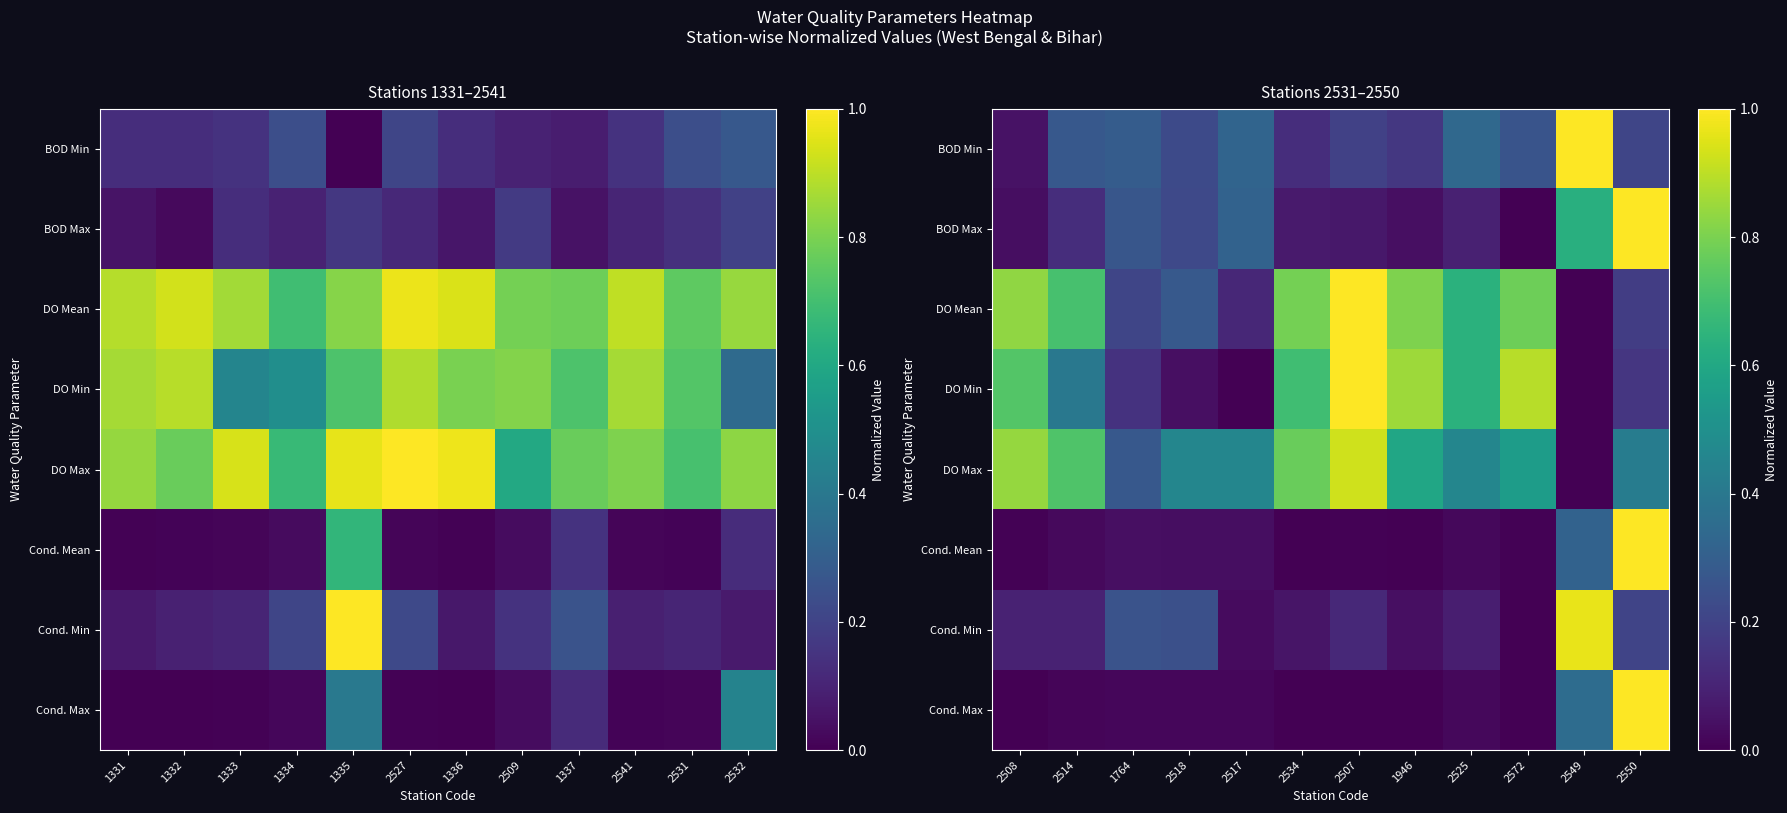

Is it true that Cond. Max equals 0.0 at 2518?

False